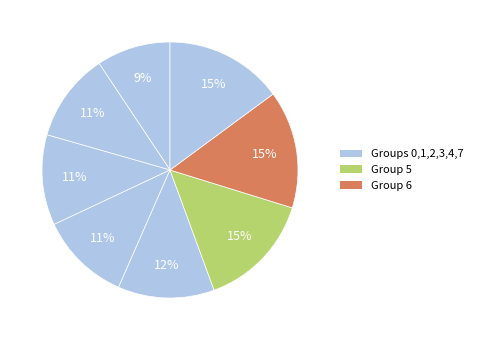

How many segments does this pie chart have?

8